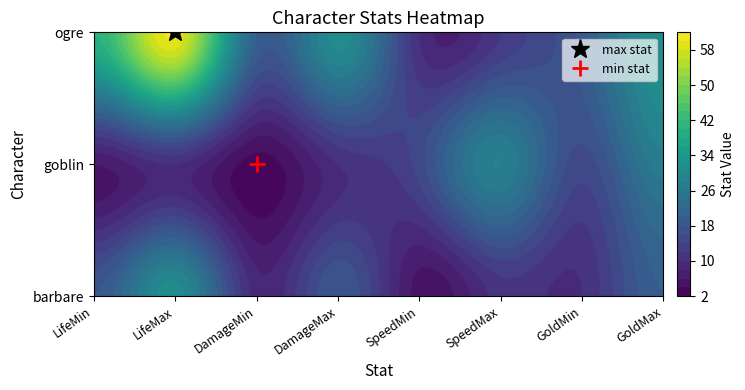

Reading left to right, extract all data points from this chart.

barbare: 18	31	9	18	5	11	10	20
goblin: 6	10	3	10	15	28	15	27
ogre: 40	60	20	31	10	12	19	32